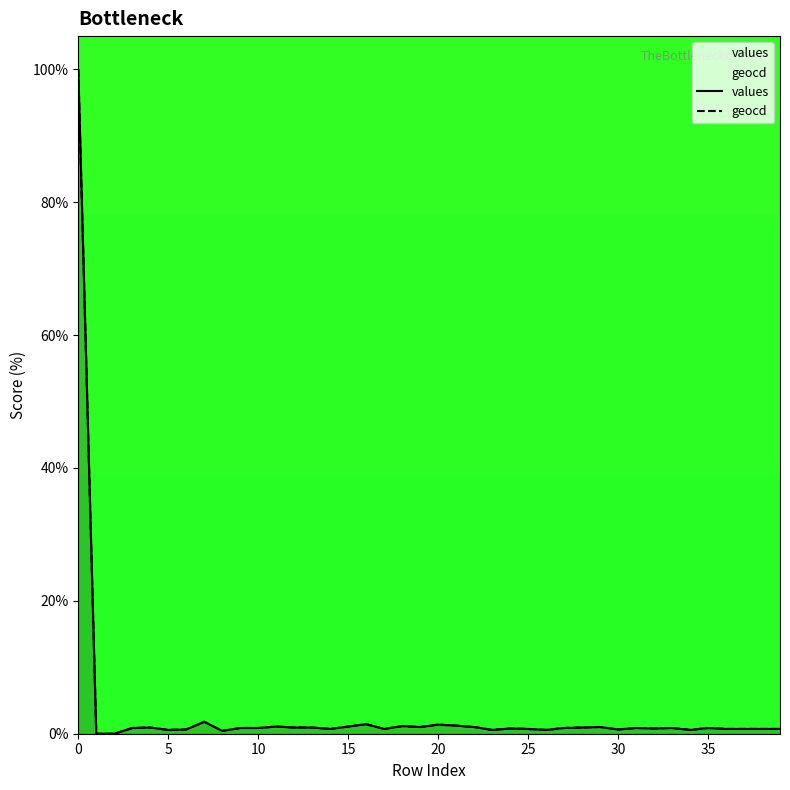

Does the chart have visible grid lines?

No